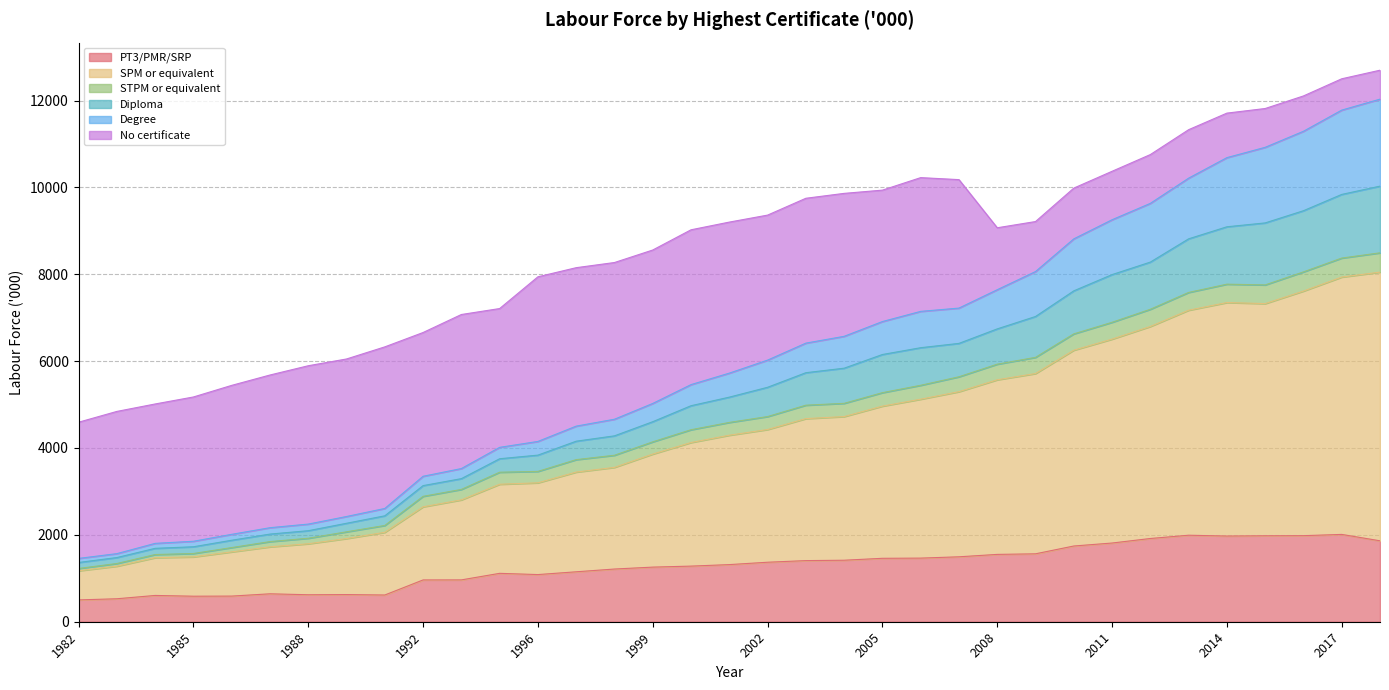

True or false: PT3/PMR/SRP and Diploma cross at least once.

False